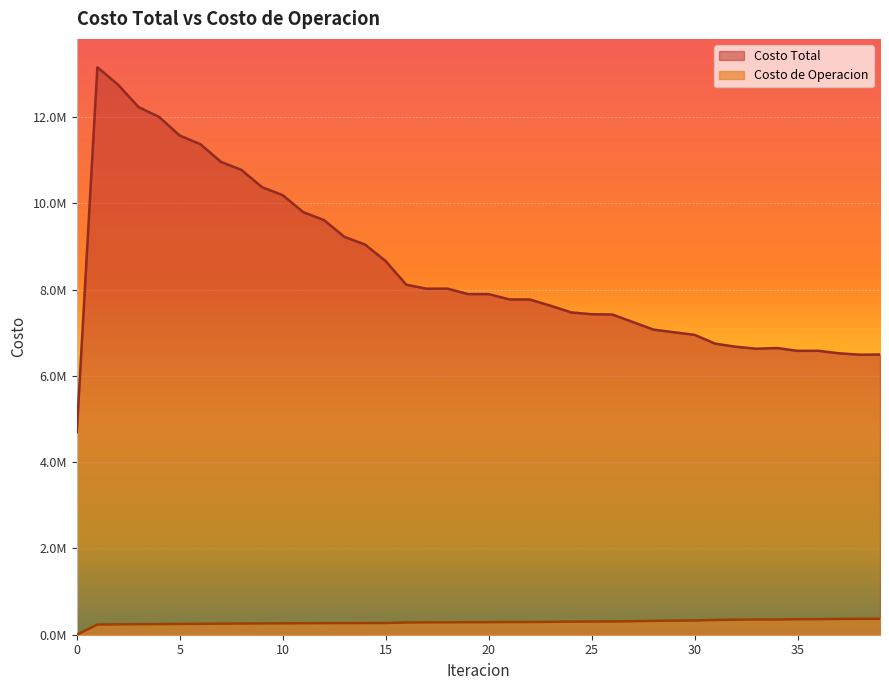

At which label is Costo de Operacion closest to 185164?

1